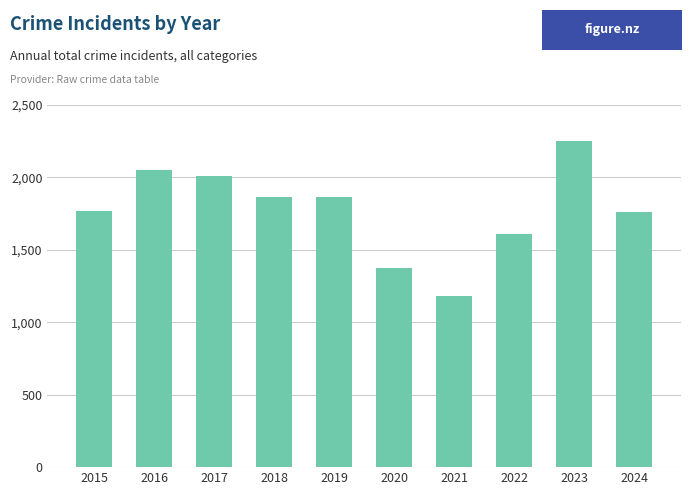

What value does the data have at 2019, to the nearest 10?

1870